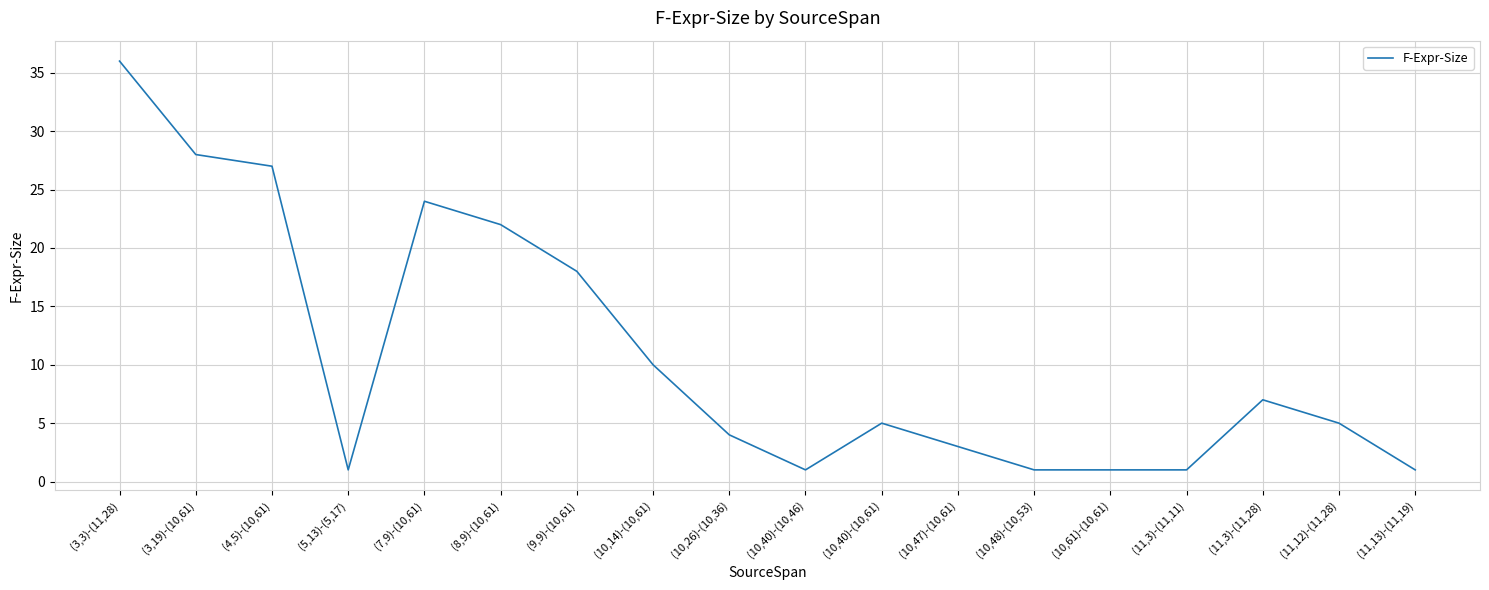

What is the difference between the maximum and minimum values?

35